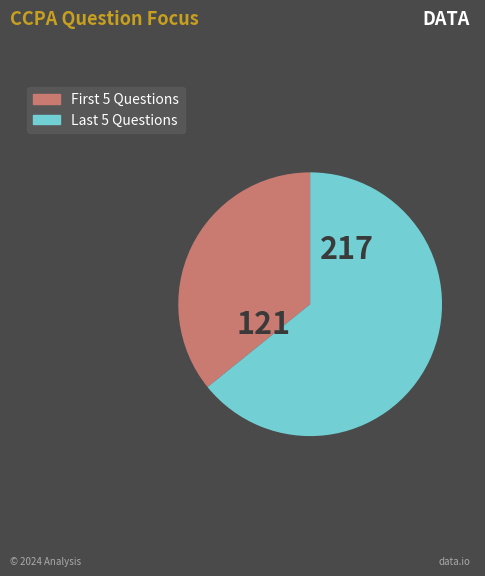

Count the number of slices in the pie.

2